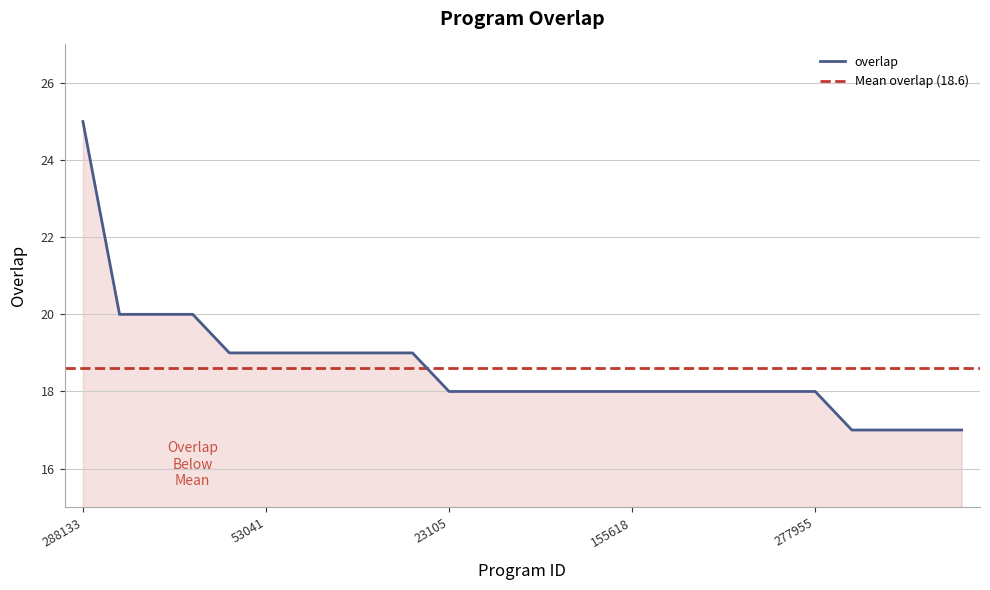

True or false: the data has more than 2 interior local peaks.

False